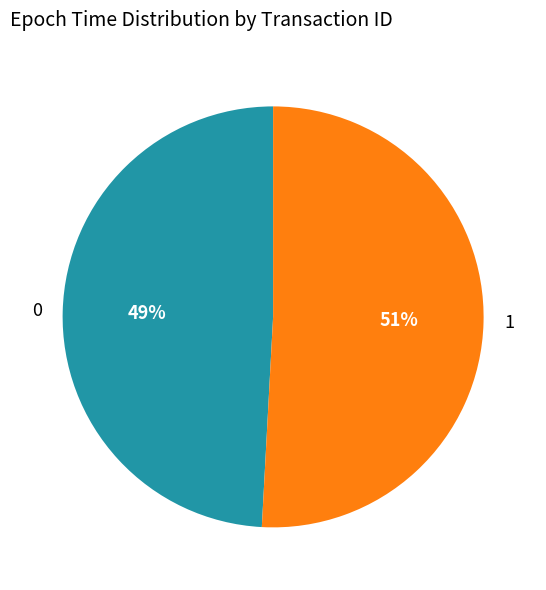

Is it true that 0 is 49% of the pie?

True